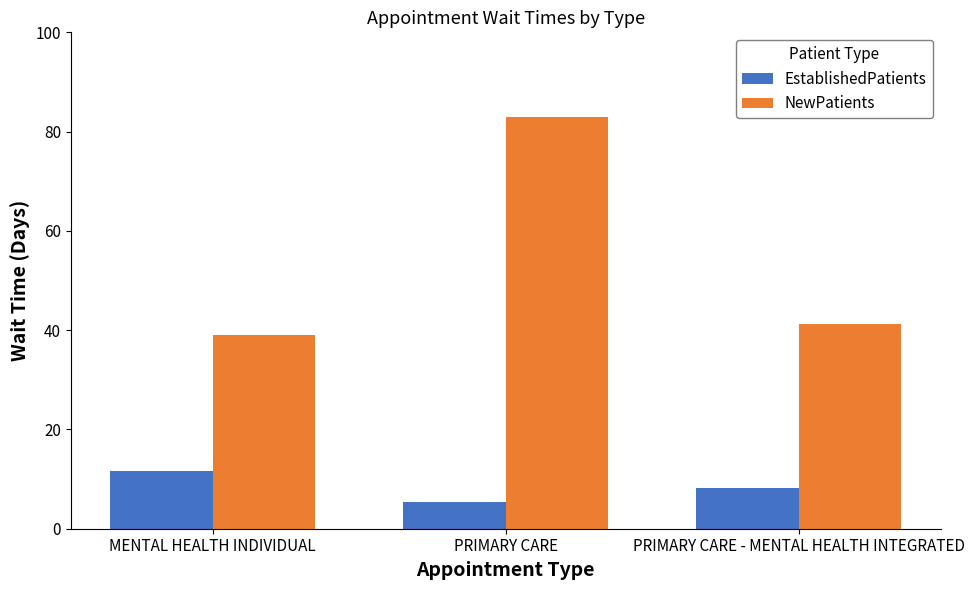

Where is NewPatients nearest to the value 61?

PRIMARY CARE - MENTAL HEALTH INTEGRATED